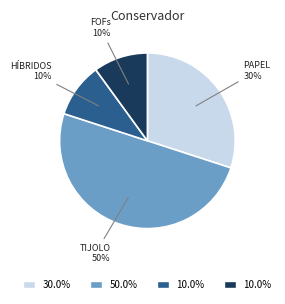

To the nearest percent, what is the difference between the largest and smallest slice percentages?

40%